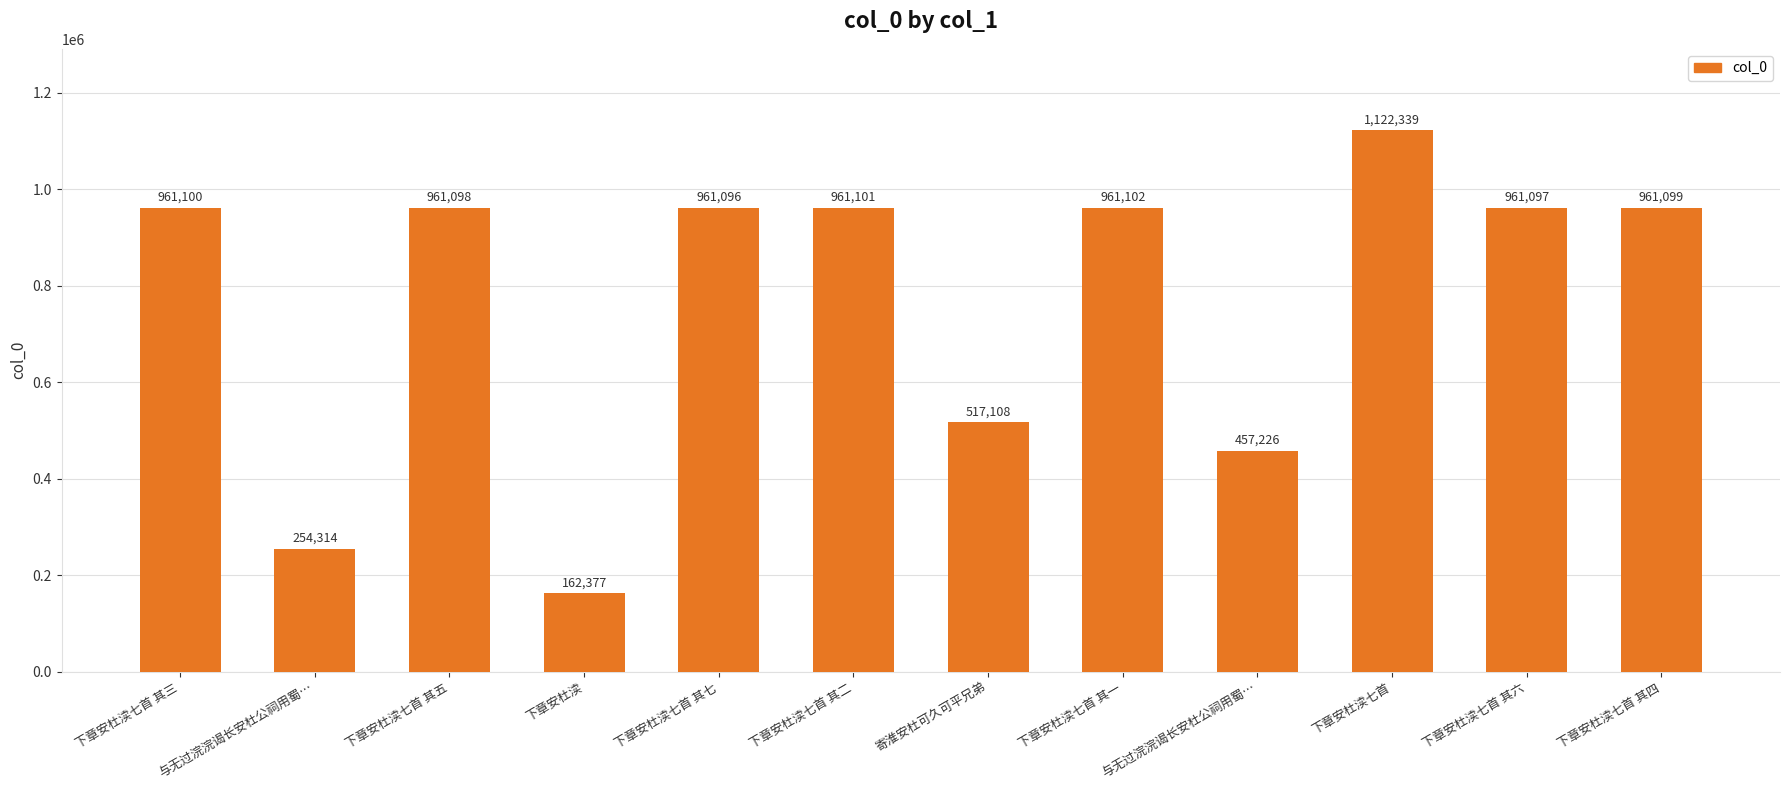

What is the difference between the maximum and minimum values?

959962